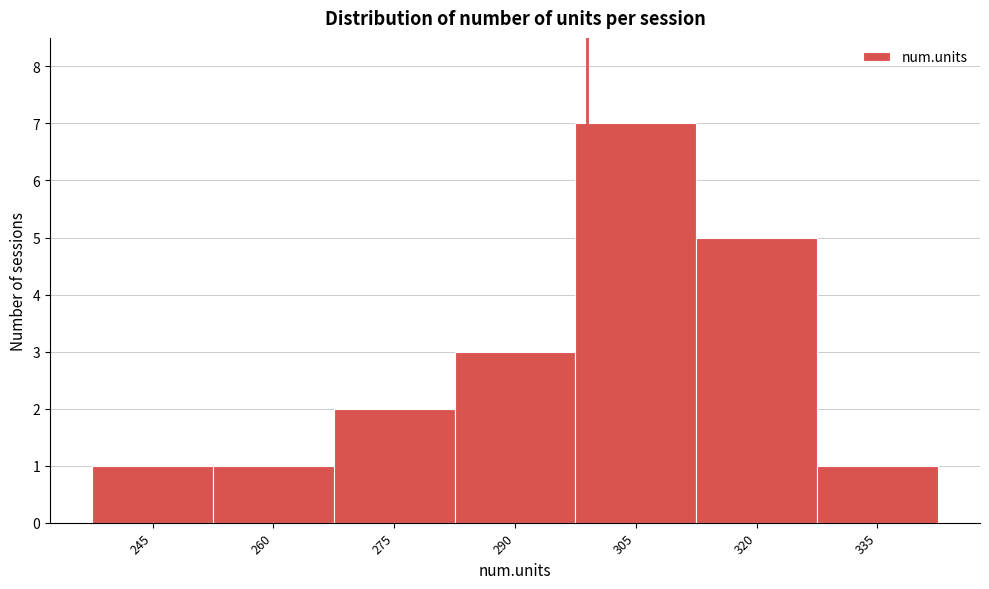

Reading left to right, list all the values displayed in this chart.

1	1	2	3	7	5	1